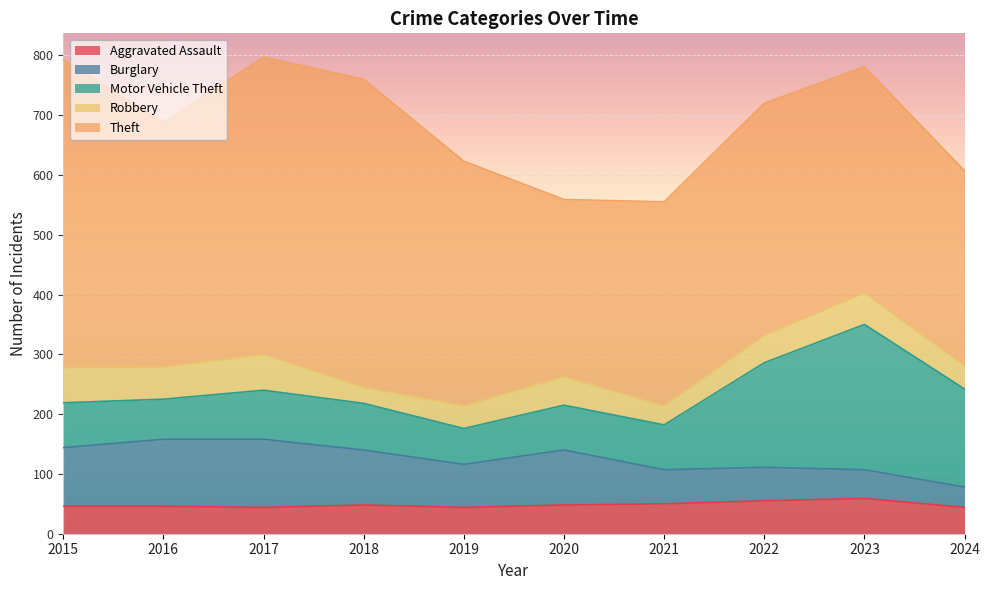

Which category has the highest value in the Aggravated Assault series?

2023